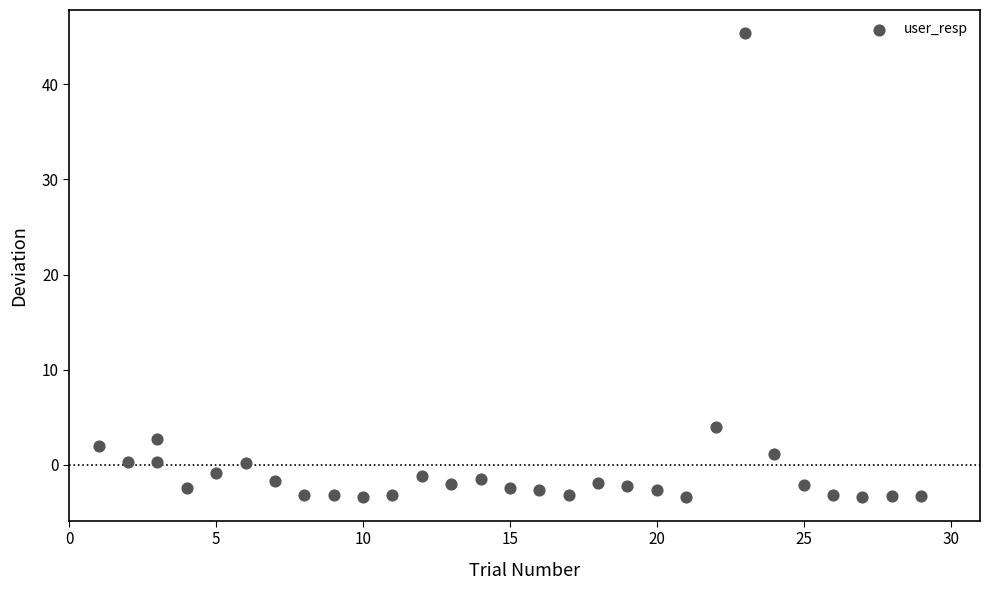

What is the range of X values (max minus min)?

28.0